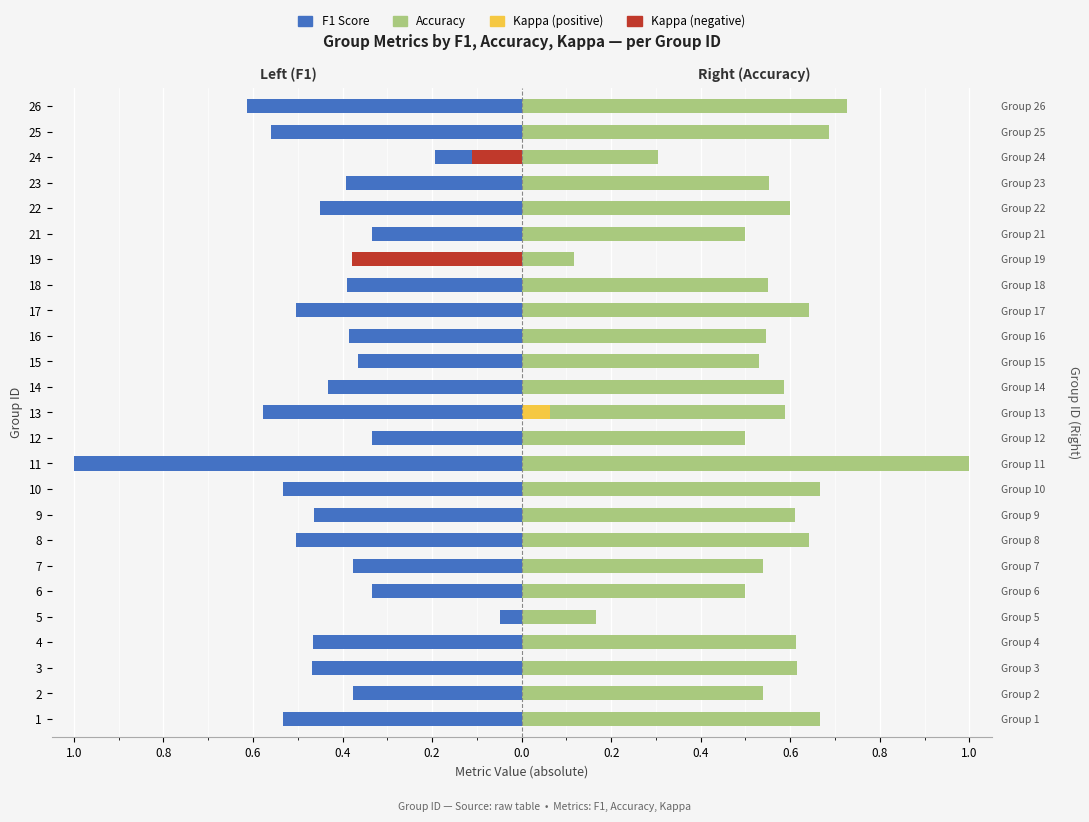

Is the value of accuracy at 12 greater than the value of kappa (negative) at 19?

Yes